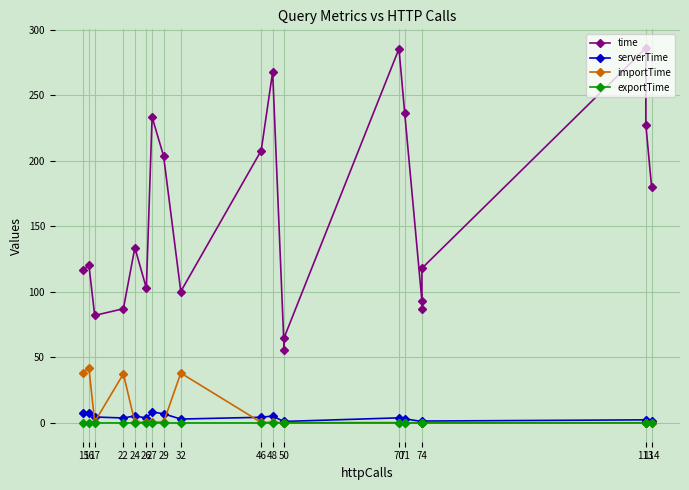

Is this an area chart (filled region under the line)?

No